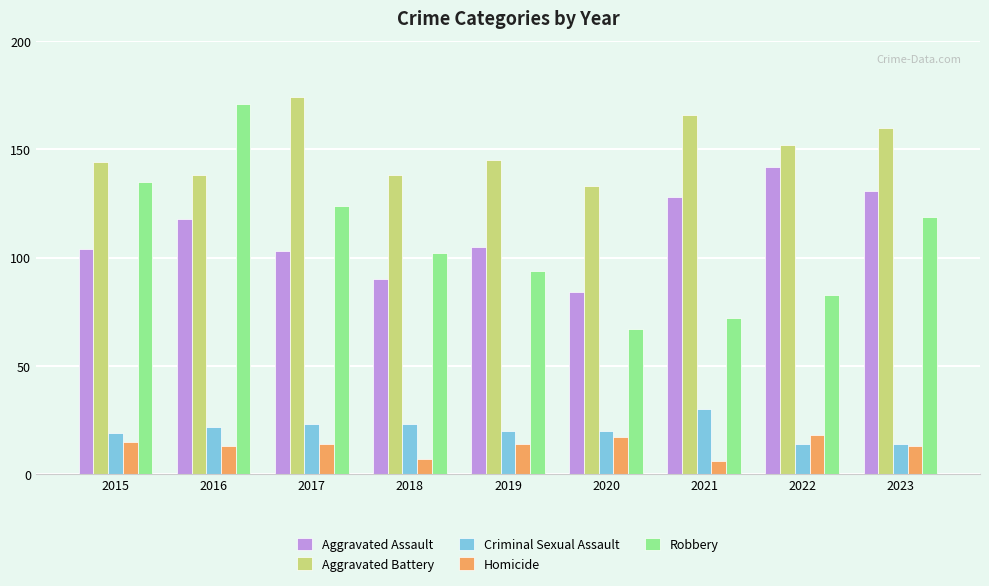

What is the minimum value shown in the chart?

6